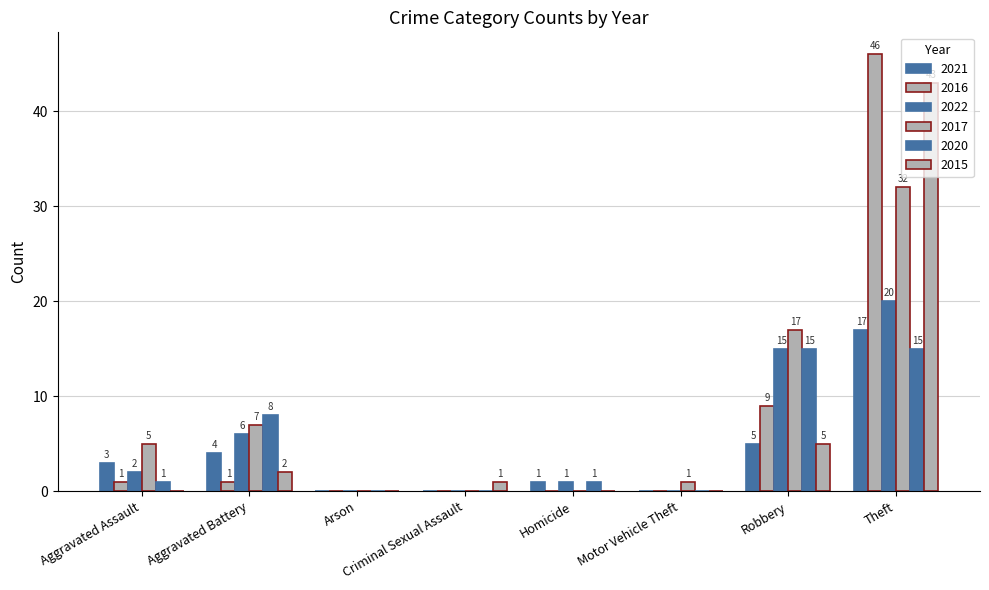

Which series has the largest total across all categories?

2017